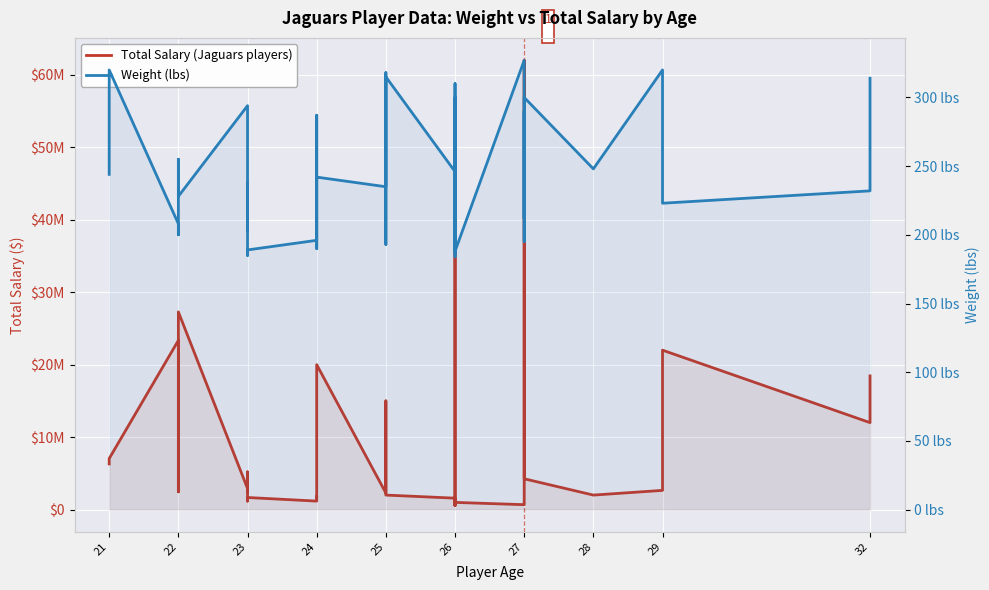

What is the difference between the maximum and minimum values in the Weight (lbs) series?

143